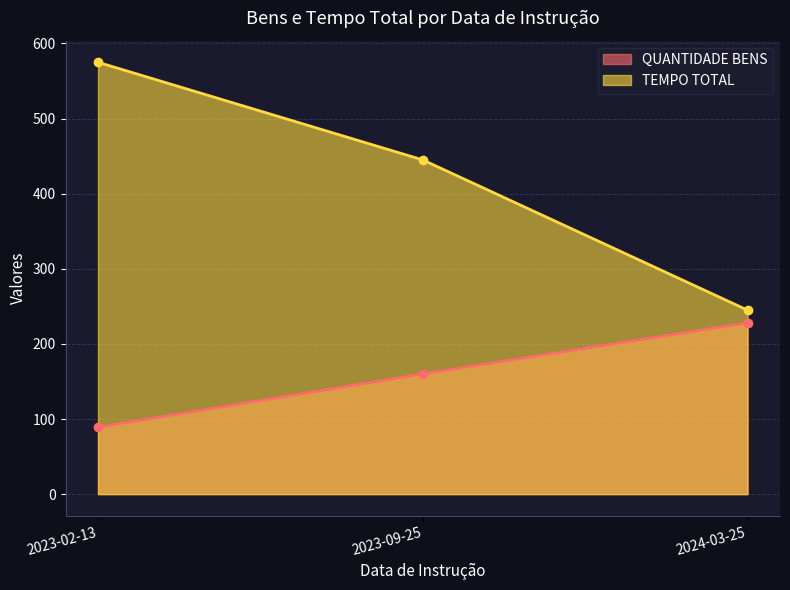

The value of QUANTIDADE BENS at 2023-09-25 is 257. True or false?

False